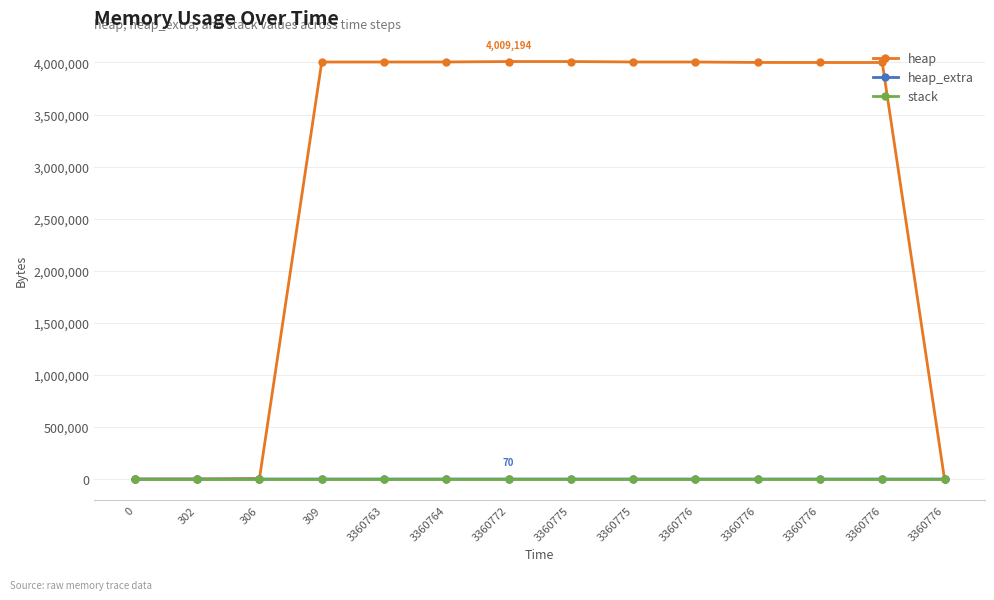

The heap series shows 5355311 at 3360776. True or false?

False